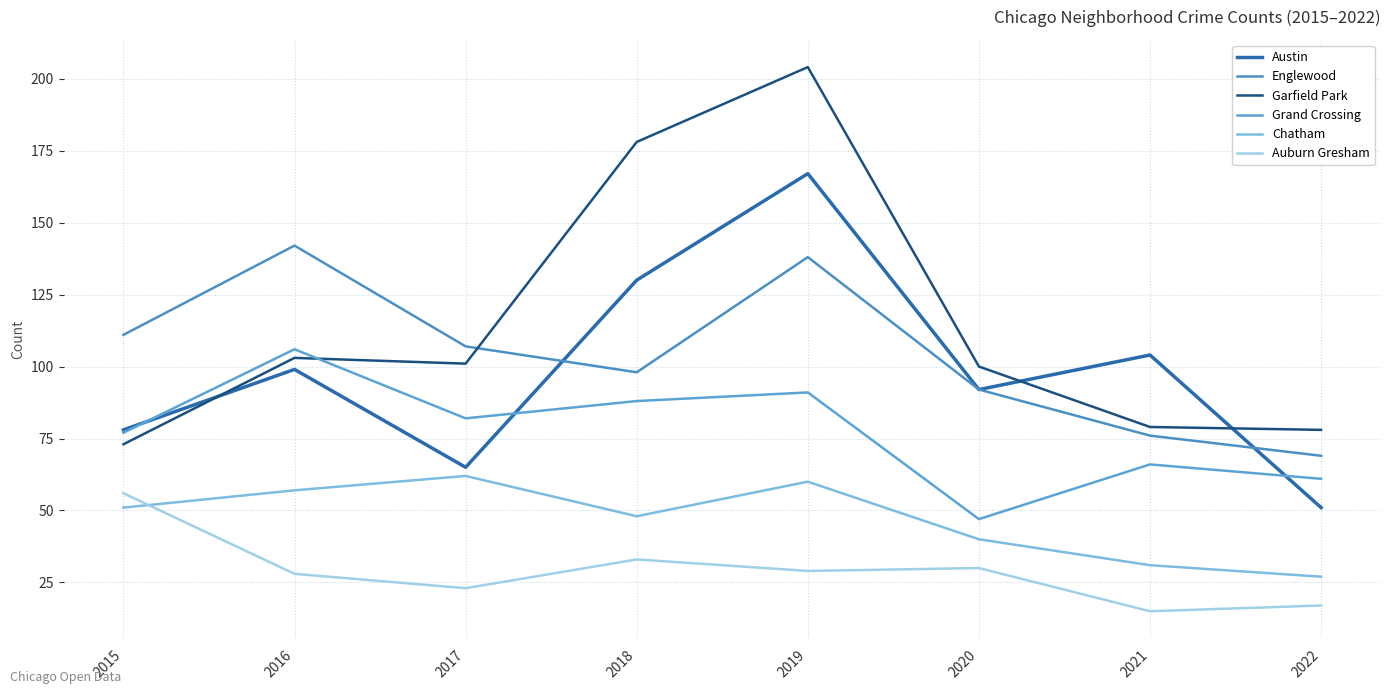

Which category has the highest value in the Grand Crossing series?

2016